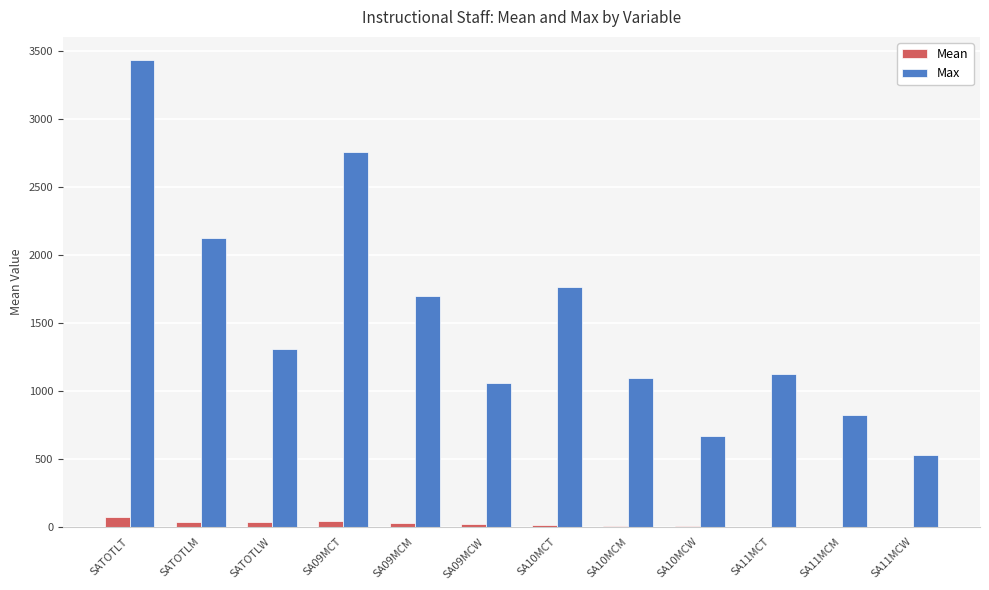

What is the total value across all series at SATOTLT?

3500.7